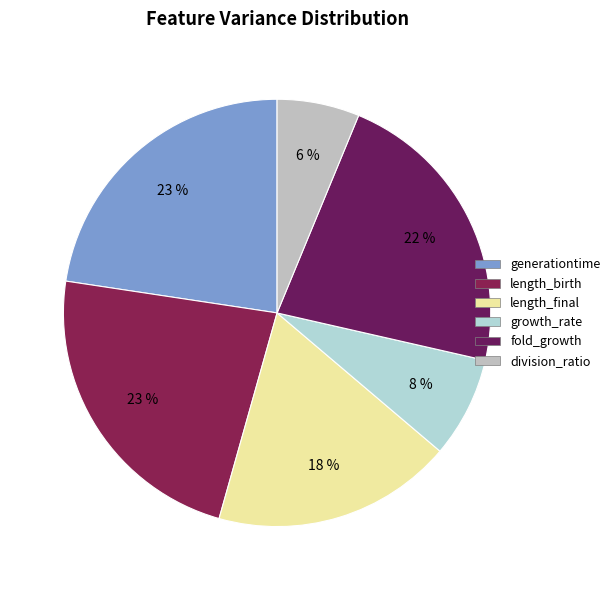

The generationtime slice represents 23% of the pie. True or false?

True